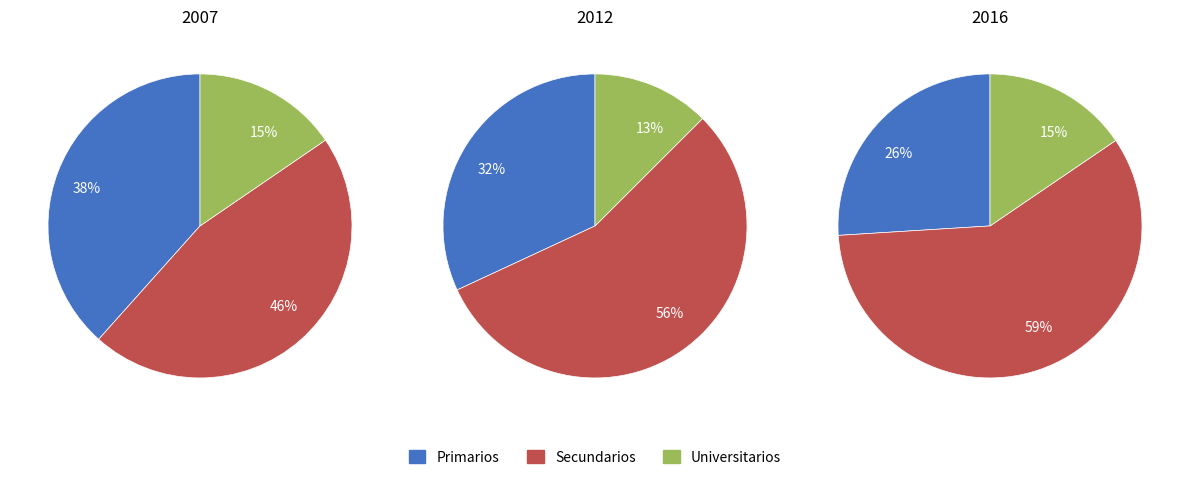

How many segments does this pie chart have?

3